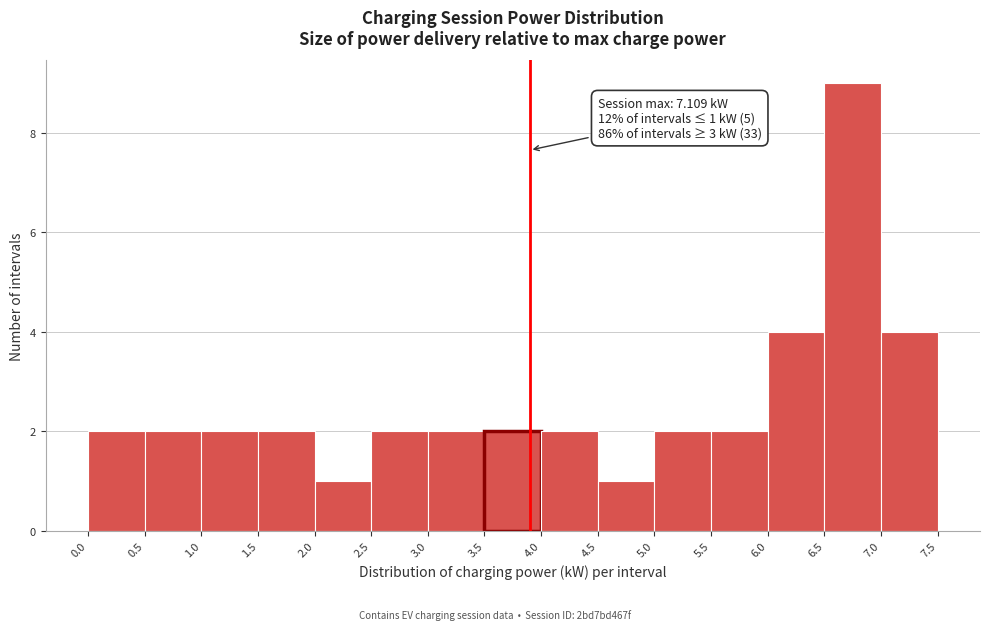

Over which range of the x-axis is the bar tallest?

6.5 to 7.0